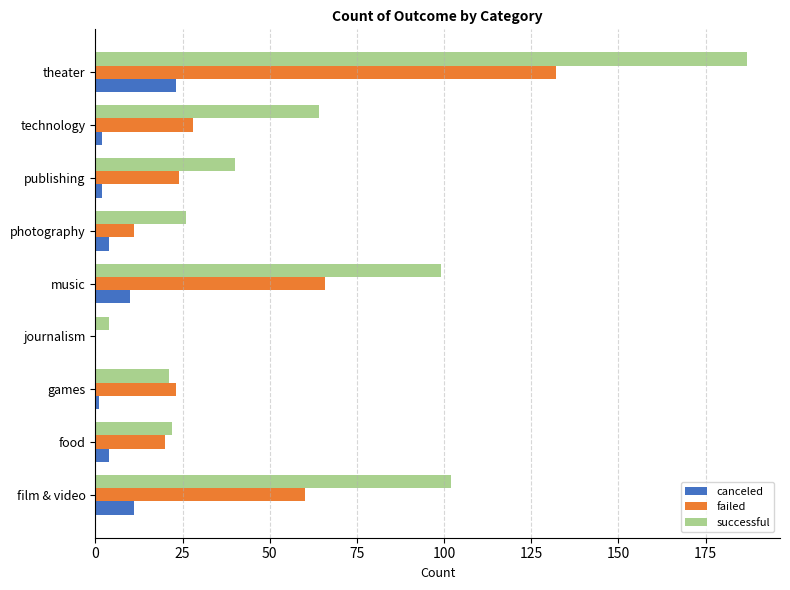

Between film & video and food, which series saw the biggest shift?

successful